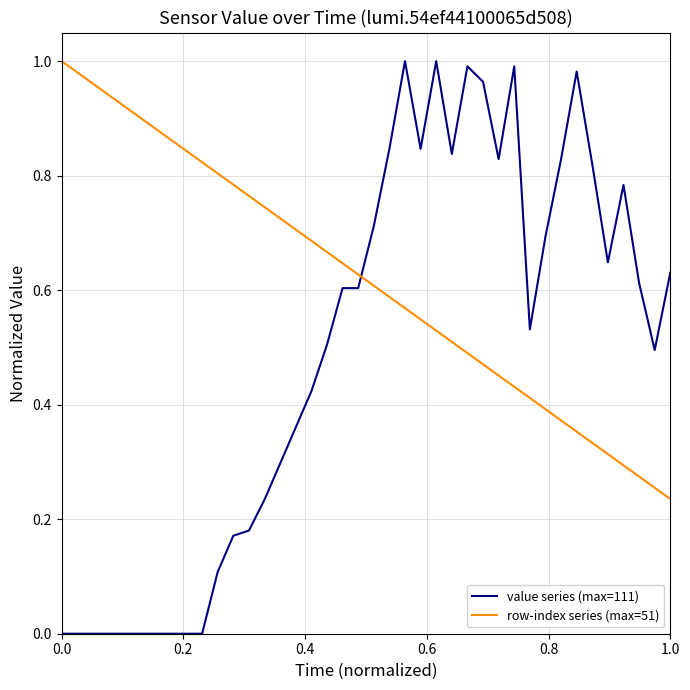

True or false: row-index series (max=51) and value series (max=111) cross at least once.

True